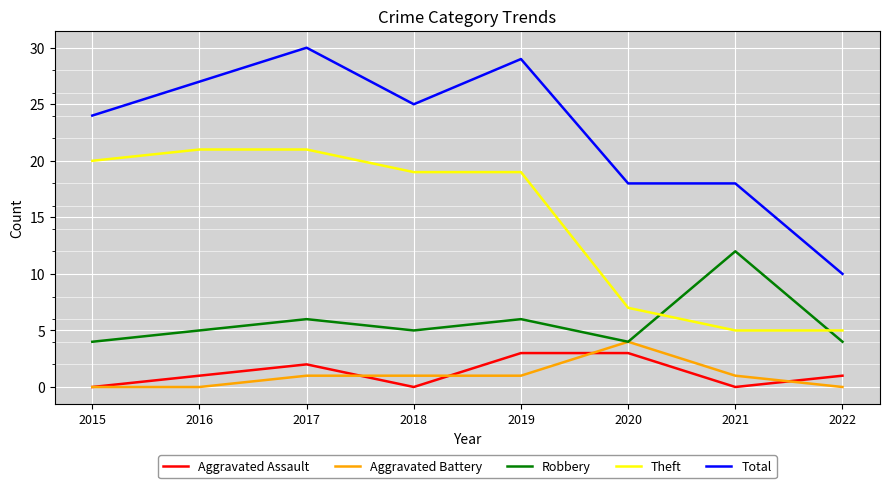

How many lines are shown in the chart?

5